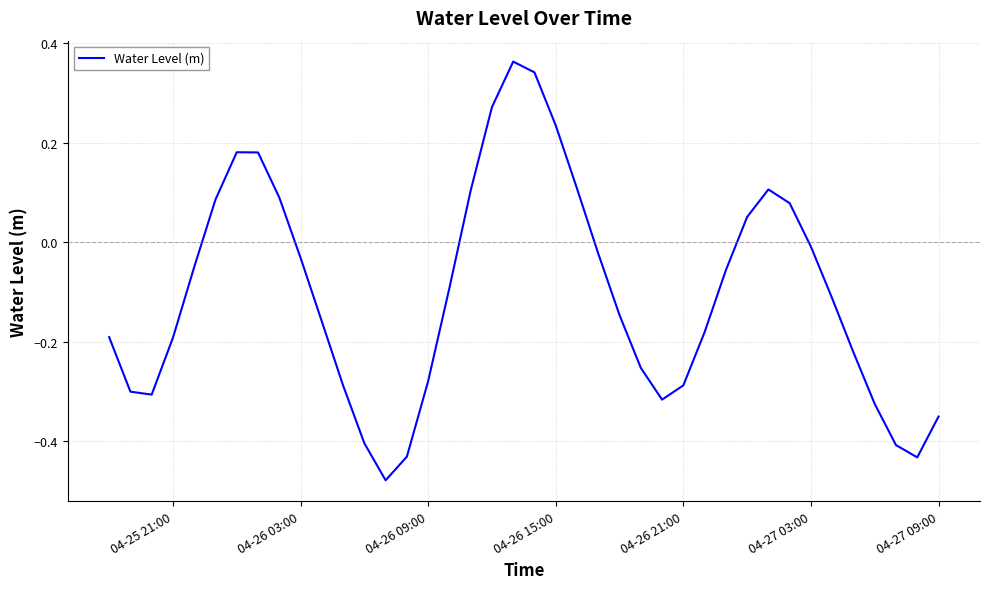

What is the difference between the maximum and minimum values?

0.8